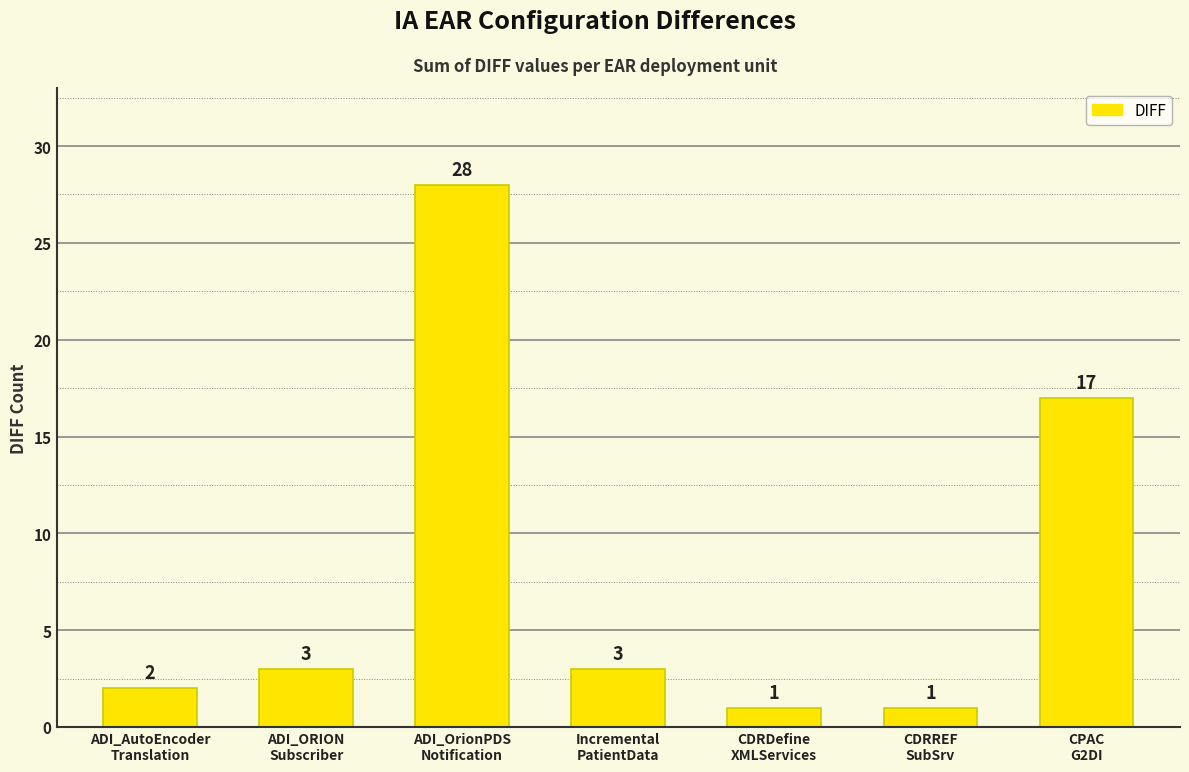

How many series are shown in this chart?

1